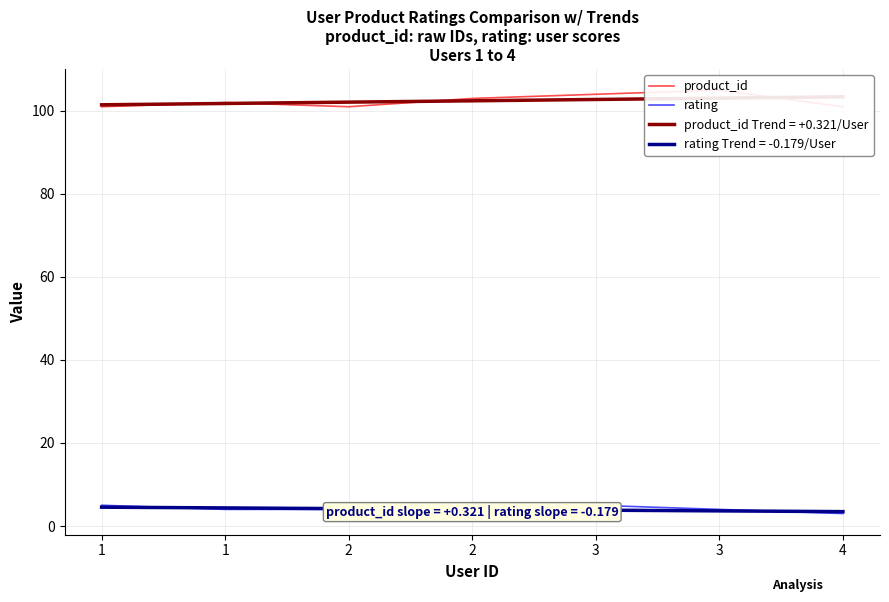

At which category is the sum across all series the highest?

3